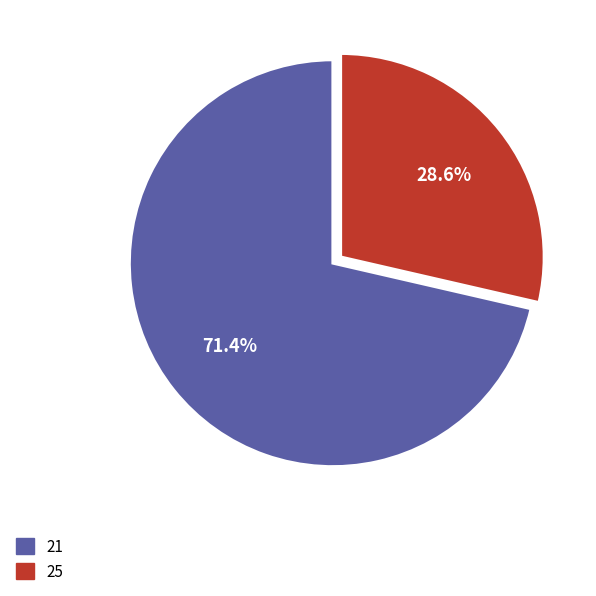

What is the smallest slice in the pie chart?

25